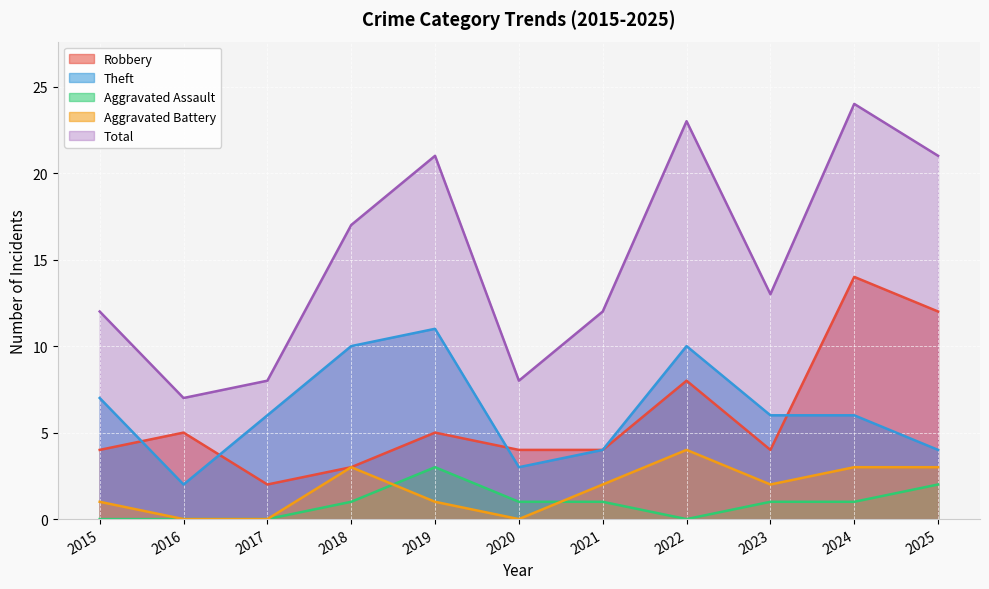

What is the spread (max minus min) of values at 2022?

23